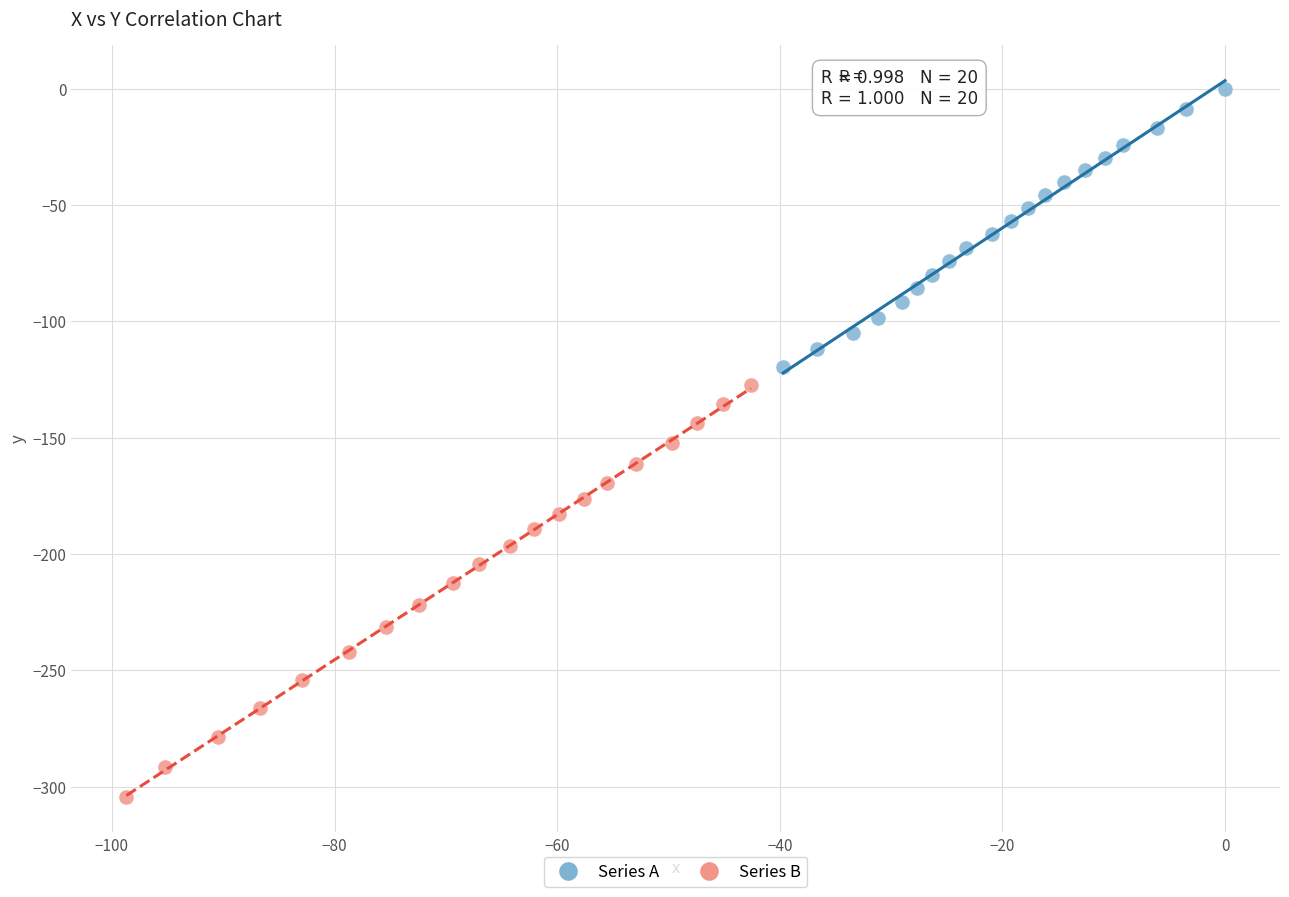

Which series has the largest Y range (max minus min)?

Series B